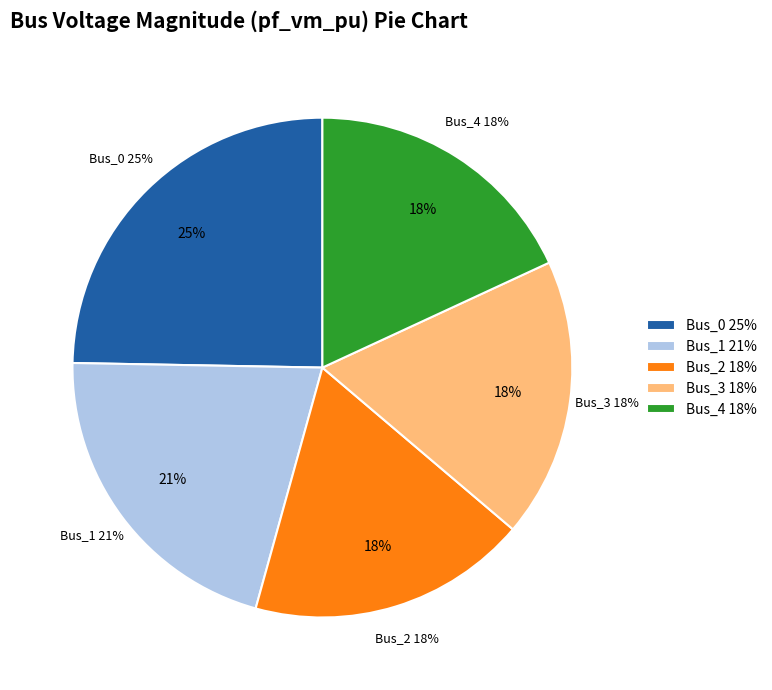

What percentage do Bus_3 and Bus_2 together represent?

36.2%